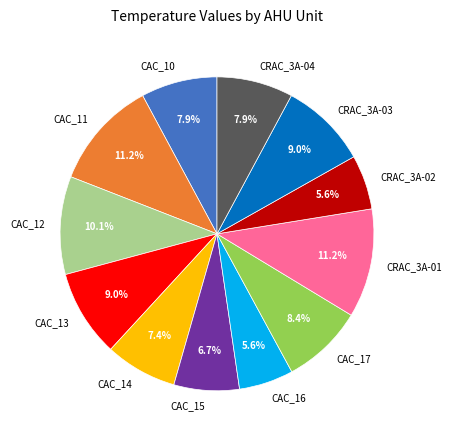

What percentage is the CAC_17 slice, to the nearest percent?

8%